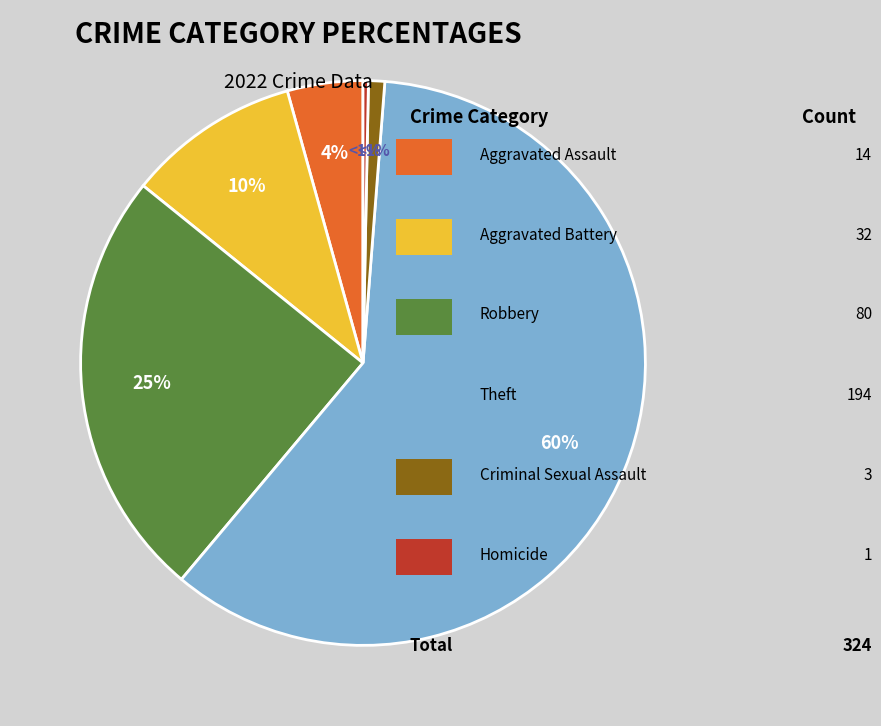

What percentage do Aggravated Battery and Homicide together represent?

10.2%